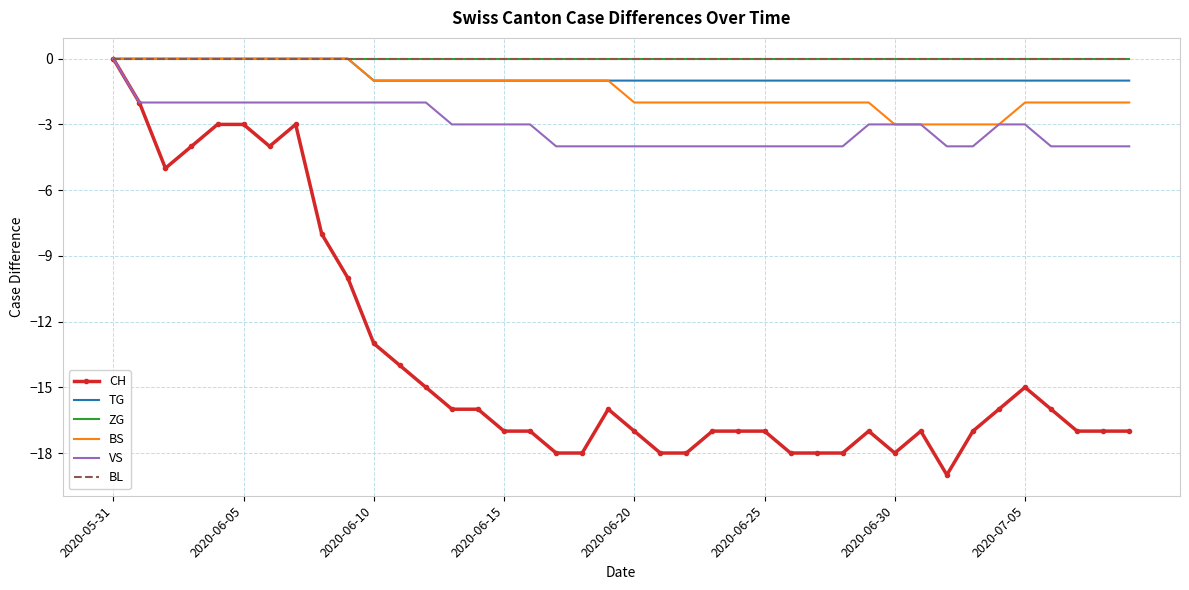

True or false: BS and BL intersect in this chart.

False